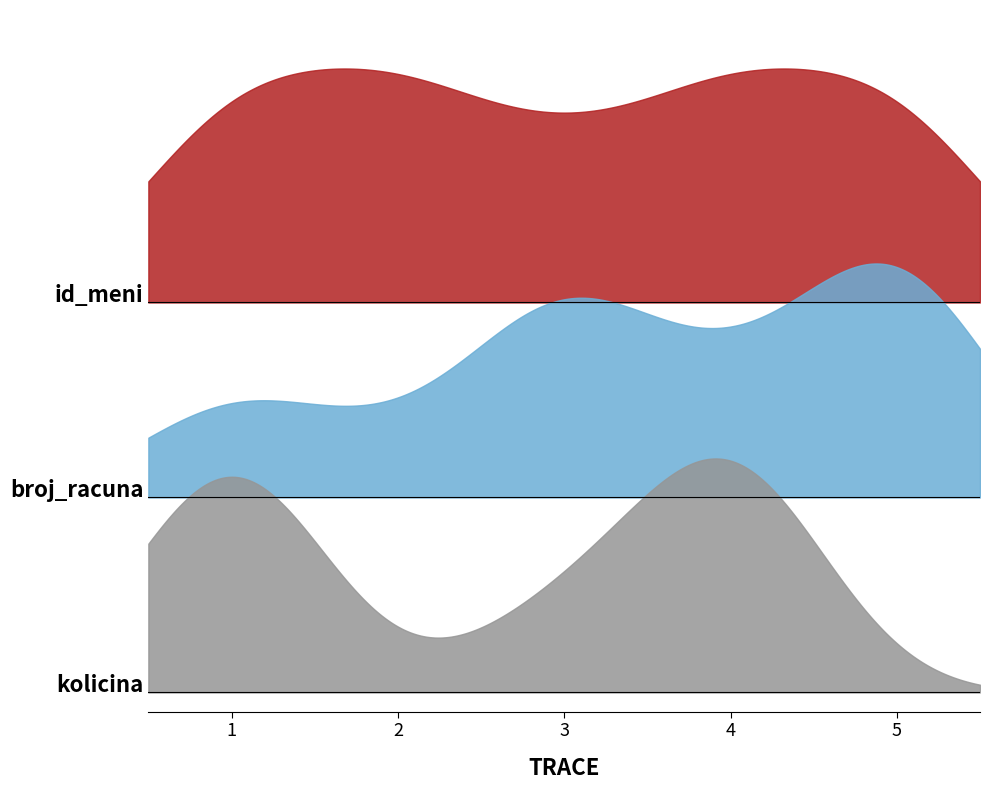

The value of id_meni at 4 is 5. True or false?

False